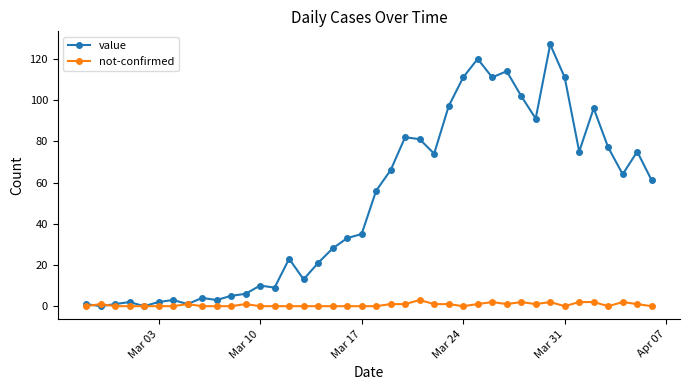

What is the highest value of the not-confirmed series?

3